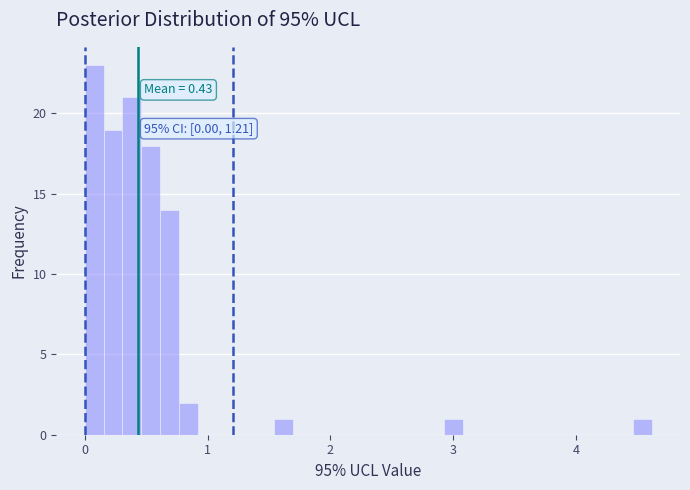

Around what value on the x-axis is the tallest bar? Give the approximate position of its centre, as read against the axis.

0.1